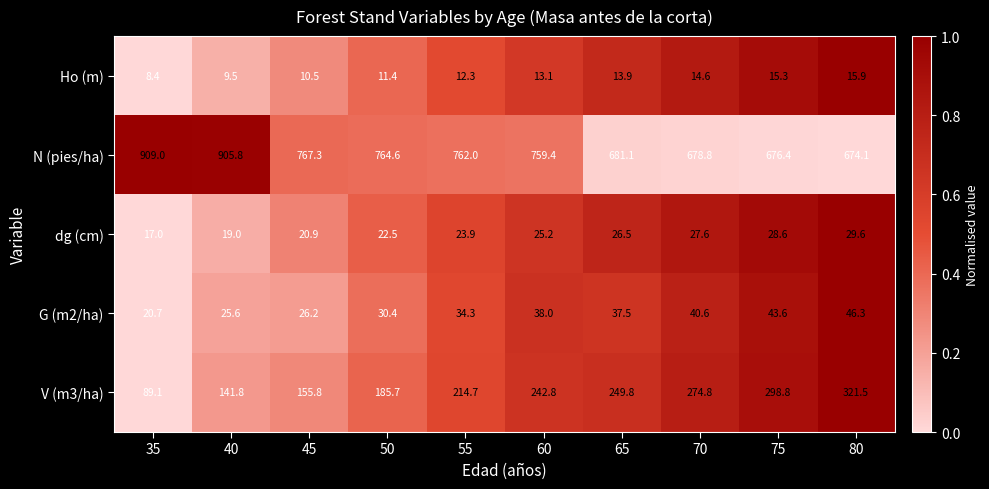

How many series are shown in this chart?

5